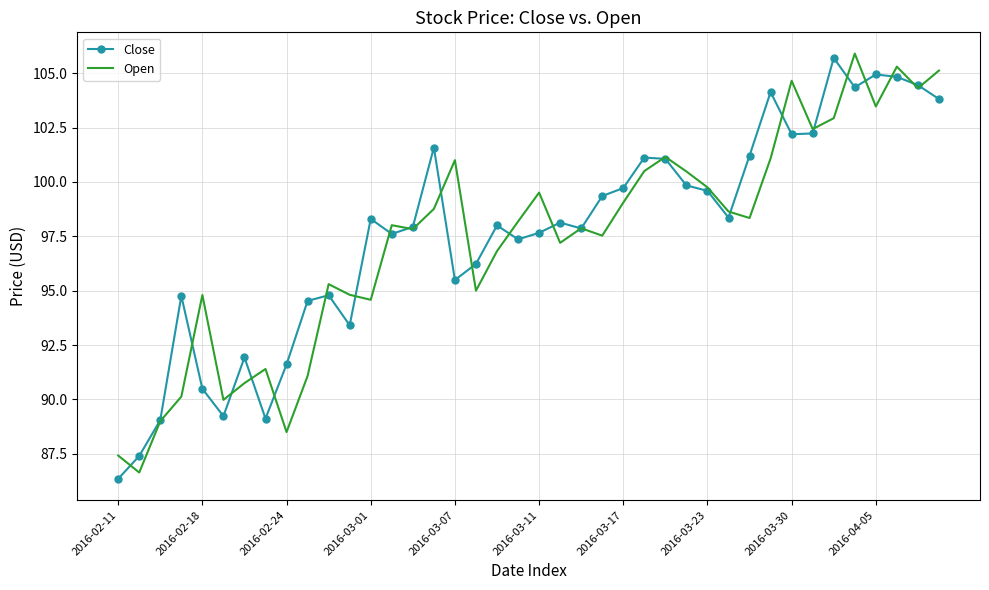

What is the lowest value of the Open series?

86.6